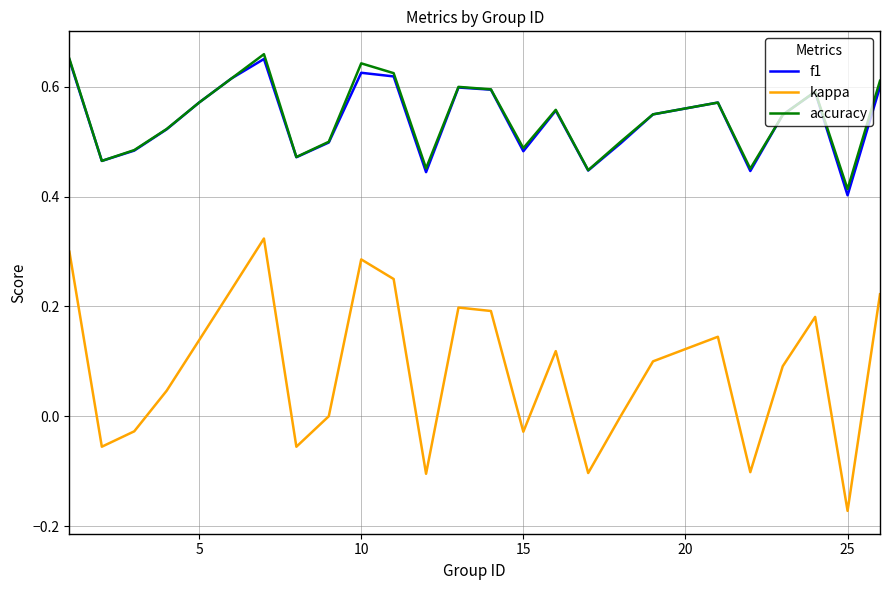

Which series has the widest spread of values?

kappa